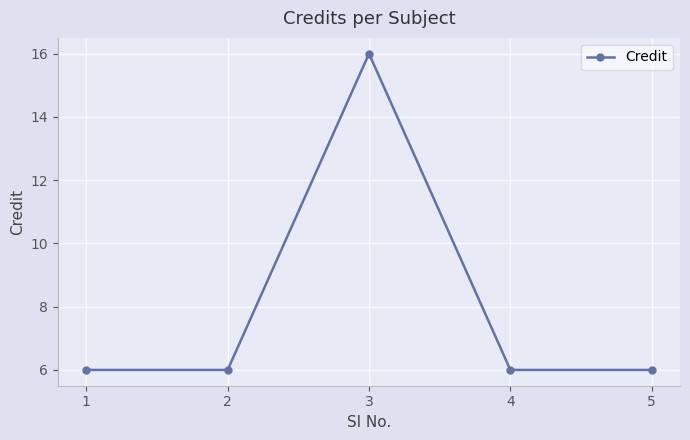

At which category does the data reach its first local peak?

3